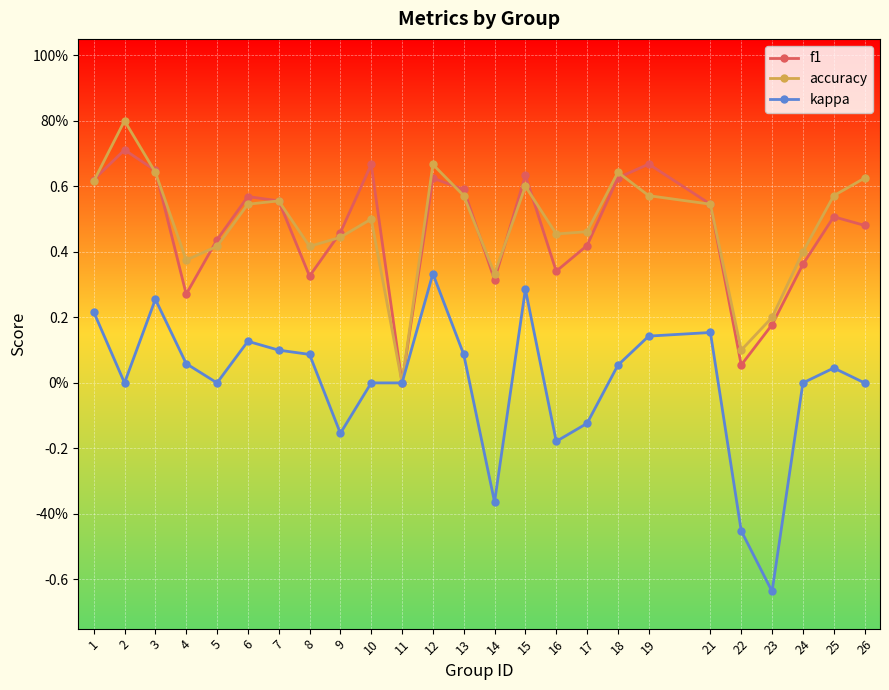

What are all the series names shown in the legend?

f1, accuracy, kappa